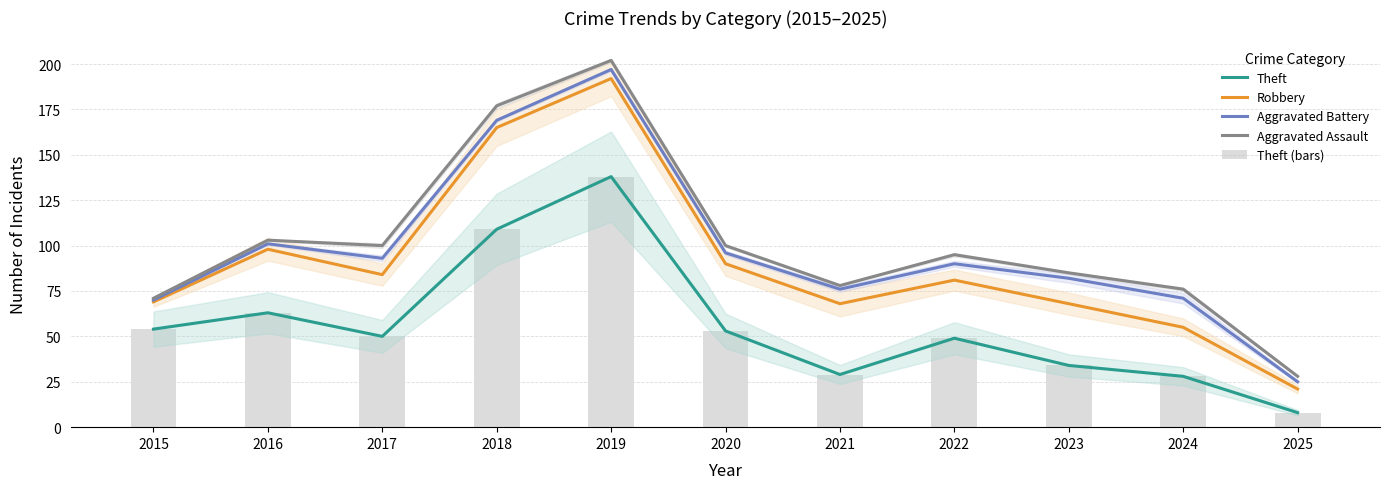

What is the lowest value of the Aggravated Battery series?

25